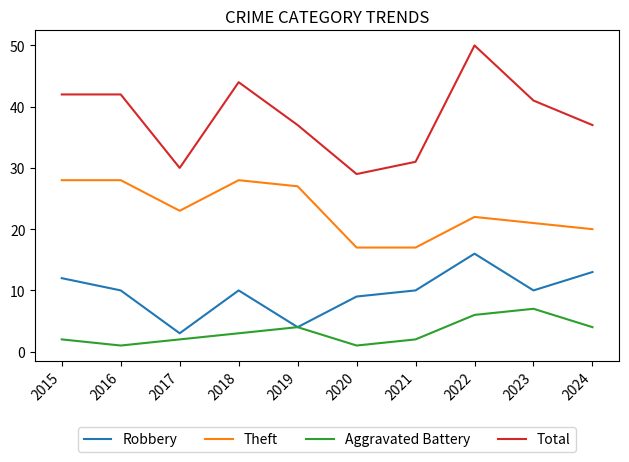

At how many categories does at least one series exceed 15?

10